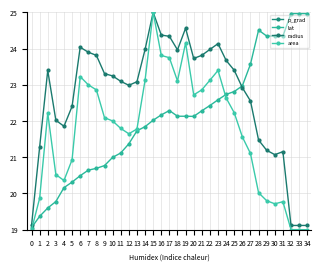

True or false: lat and p_grad intersect in this chart.

False